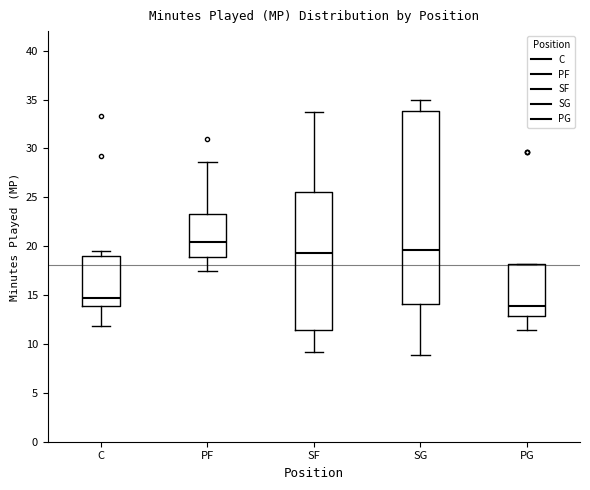

Reading left to right, read every box against the y-axis: the position of its median line, the range the box covers, and the ends of its whiskers. The values are not printed on the chart, so give them approximately, as read against the axis.

C: median 14.5, box 14.0 to 19.0, whiskers 12.0 to 19.5
PF: median 20.5, box 19.0 to 23.5, whiskers 17.5 to 28.5
SF: median 19.5, box 11.5 to 25.5, whiskers 9.0 to 33.5
SG: median 19.5, box 14.0 to 34.0, whiskers 9.0 to 35.0
PG: median 14.0, box 13.0 to 18.0, whiskers 11.5 to 18.0